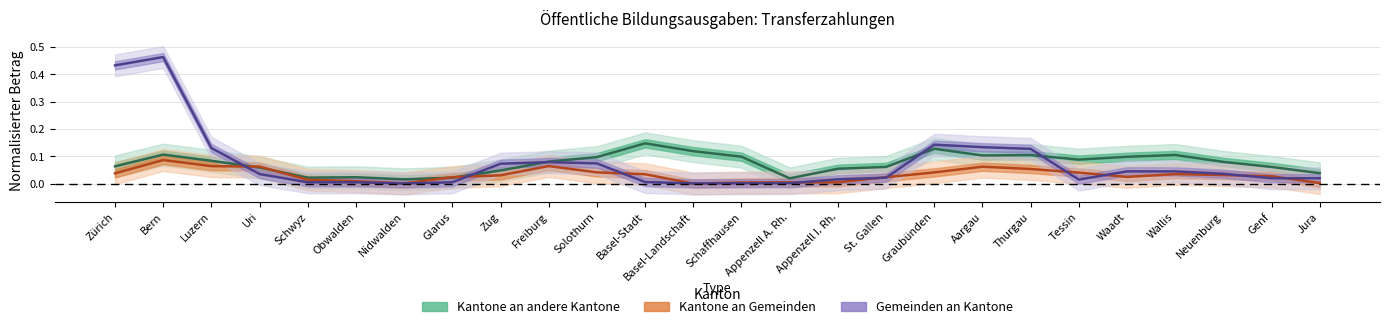

What value does the Kantone an andere Kantone series have at Aargau?

0.1